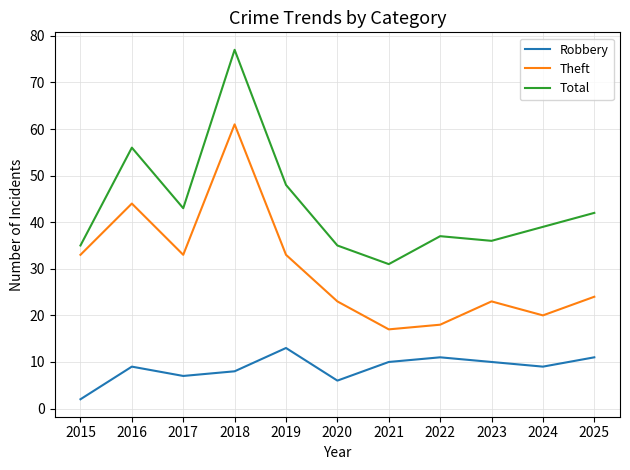

True or false: Robbery and Total cross at least once.

False